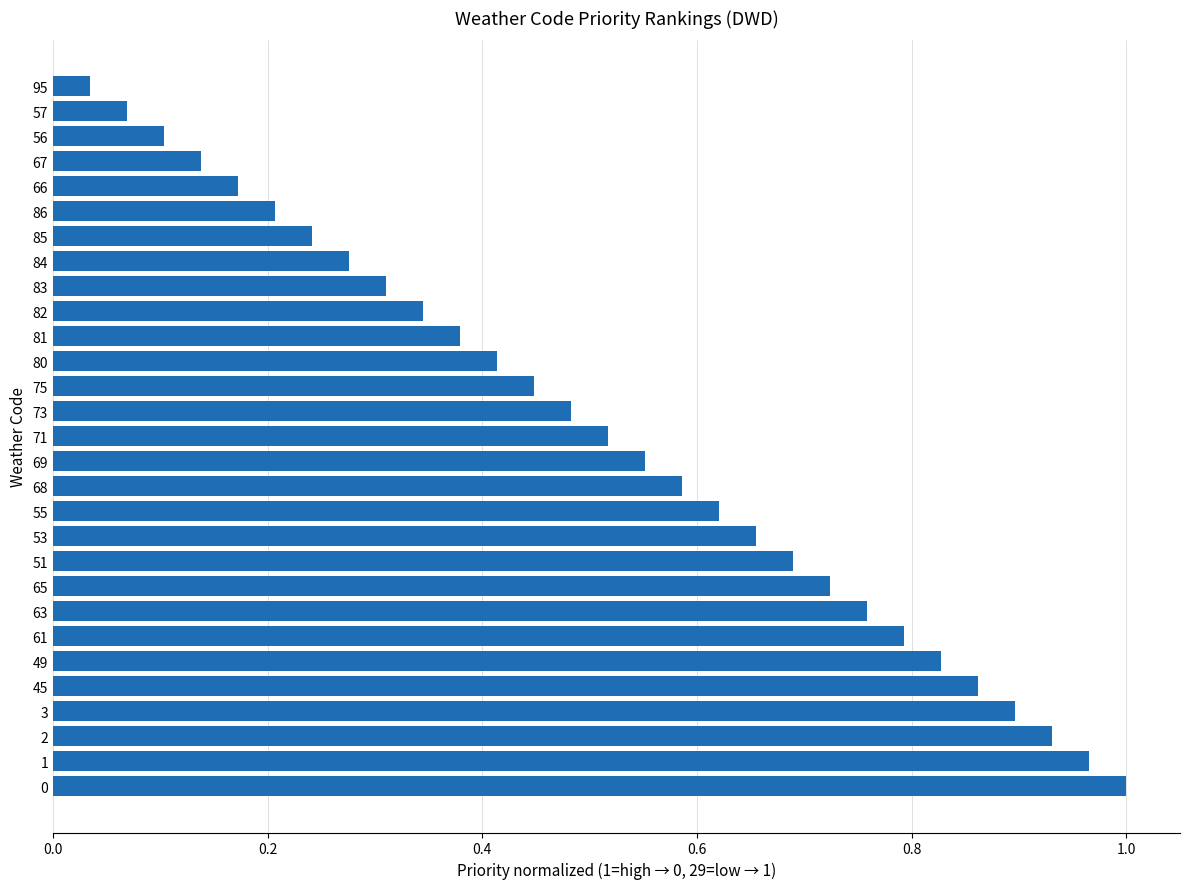

At which label is the value closest to 0?

95